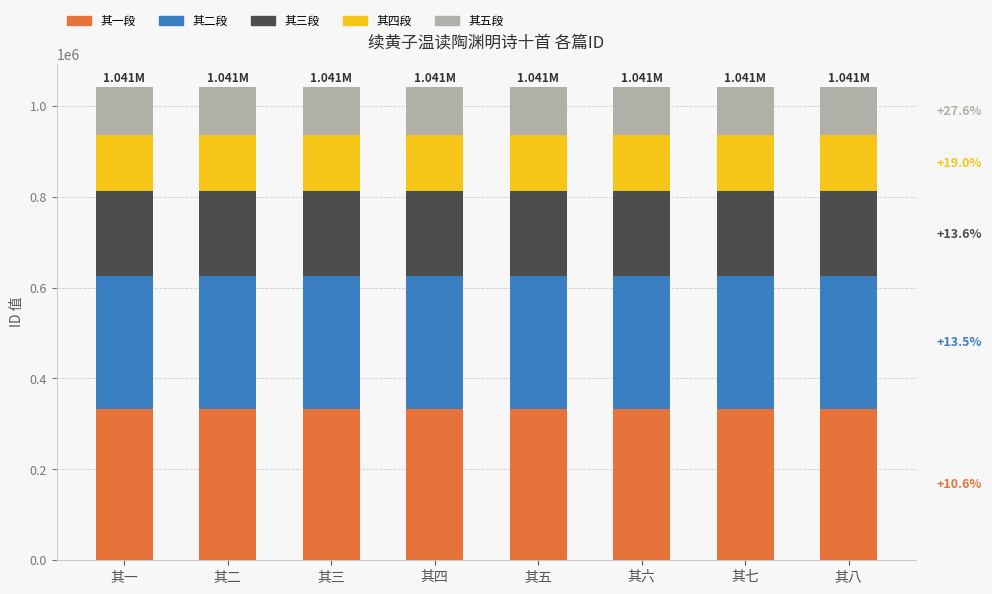

What is the total value across all series at 其六?

1040966.0